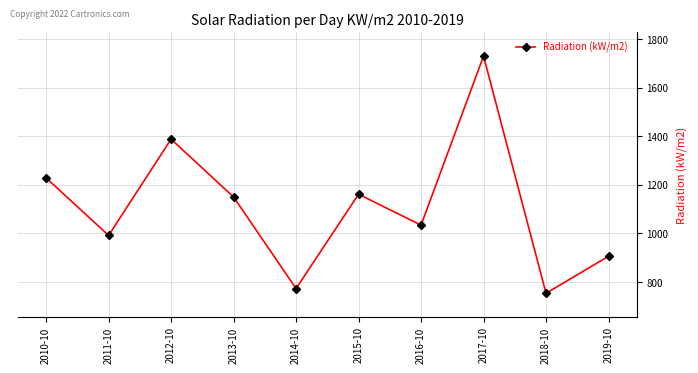

Where is the first local minimum?

2011-10